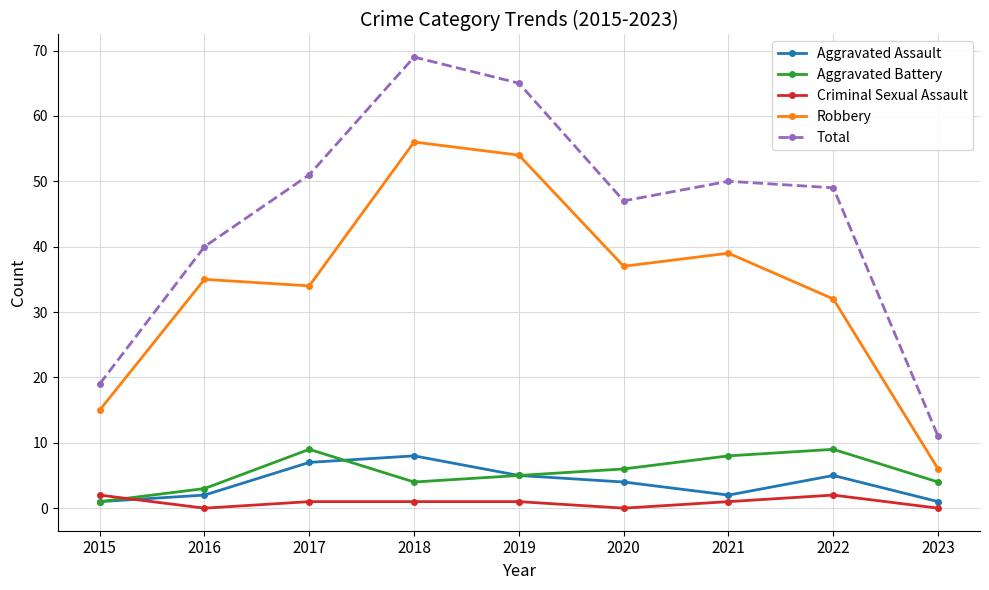

The Criminal Sexual Assault series shows 1 at 2019. True or false?

True